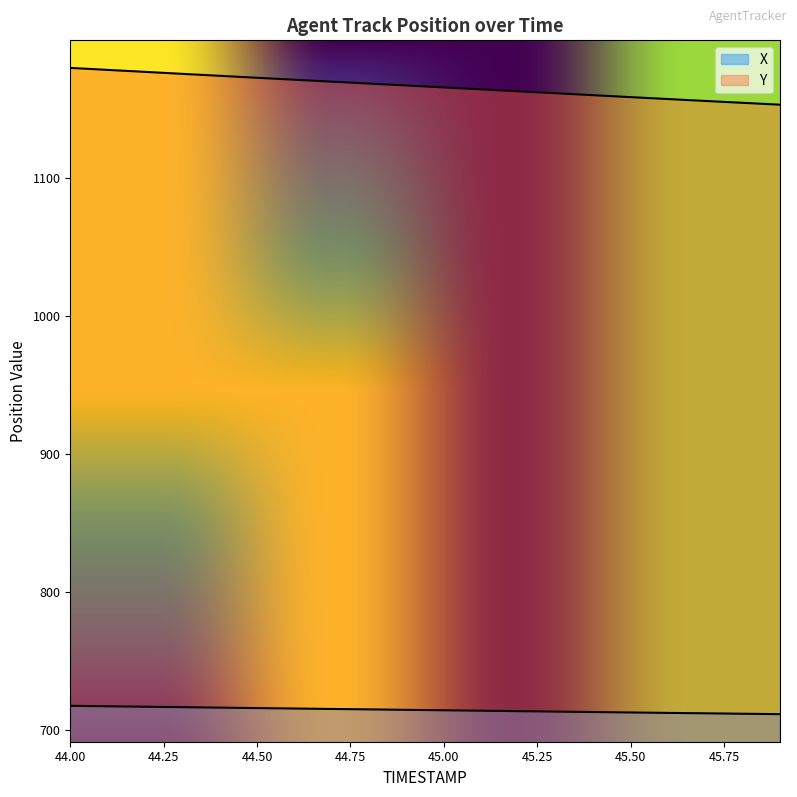

Which label corresponds to the largest value in the chart?

44.0